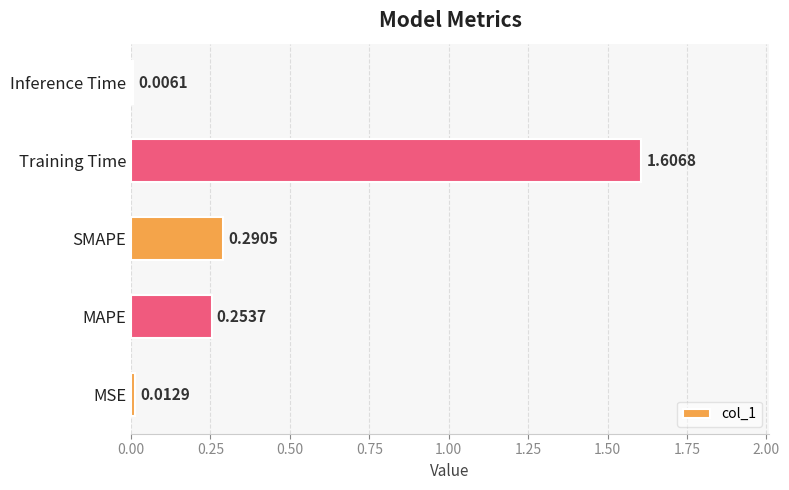

Which label corresponds to the smallest value in the chart?

Inference Time